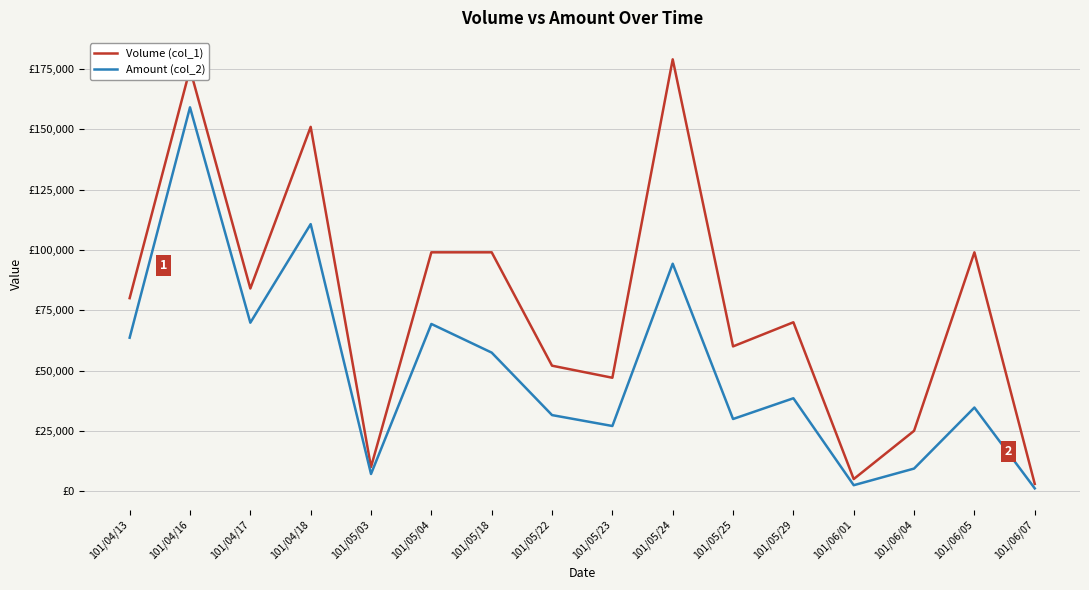

What position from the right is 101/05/03?

12